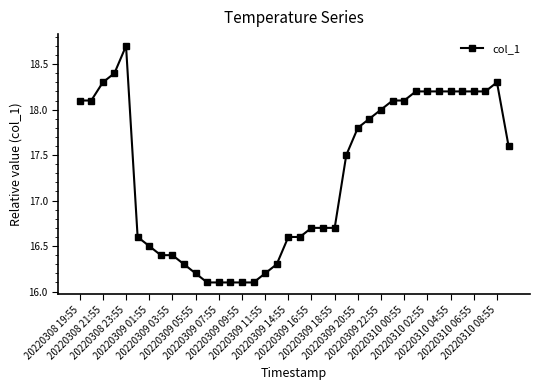

What is the average value?

17.3